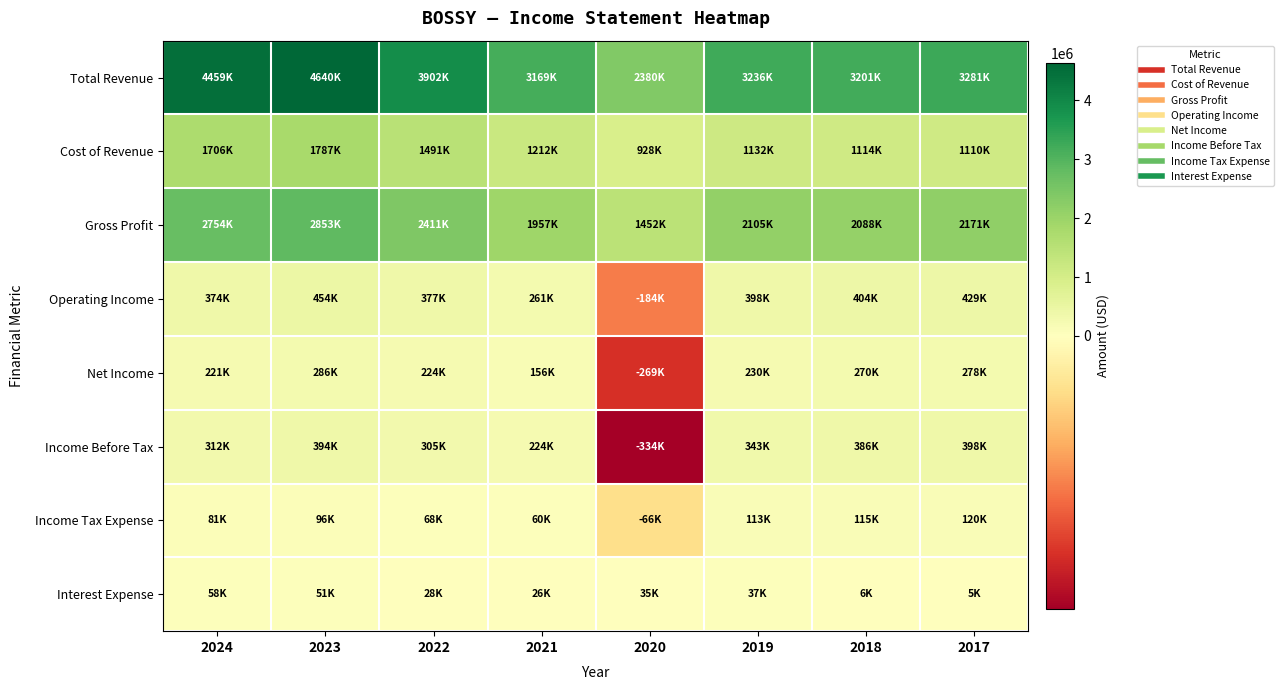

What is the spread (max minus min) of values at 2022?

3874400